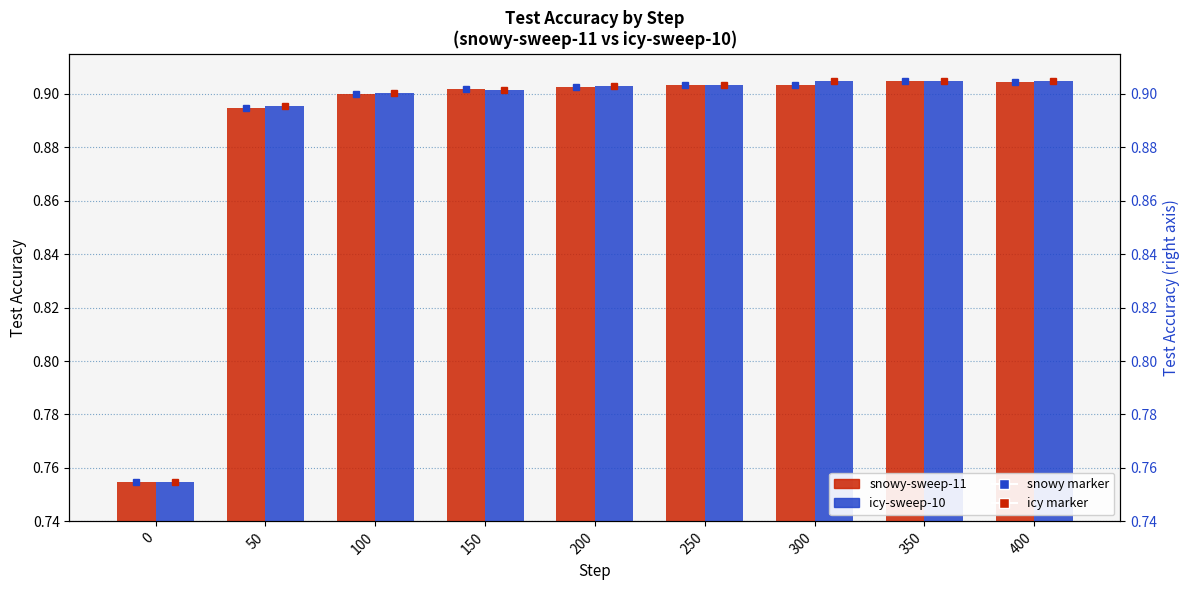

Which category has the highest value in the snowy-sweep-11 series?

350